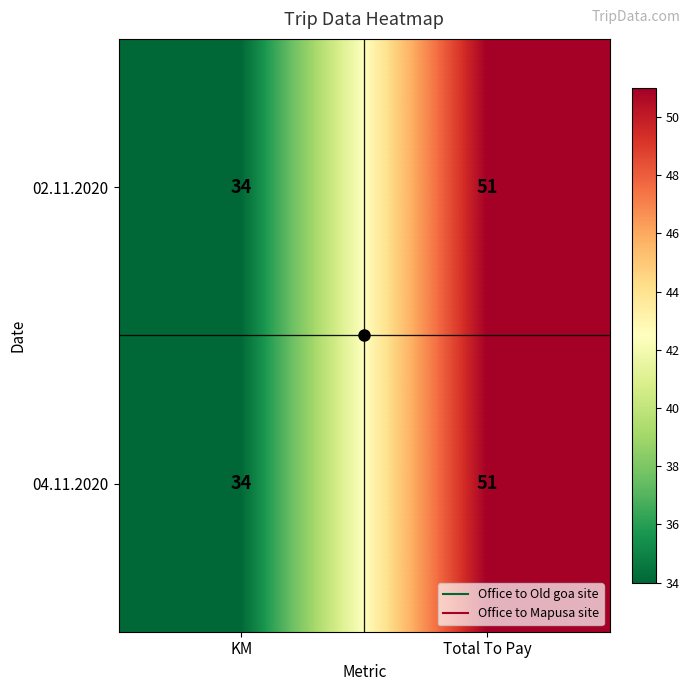

At which category is the sum across all series the highest?

Total To Pay